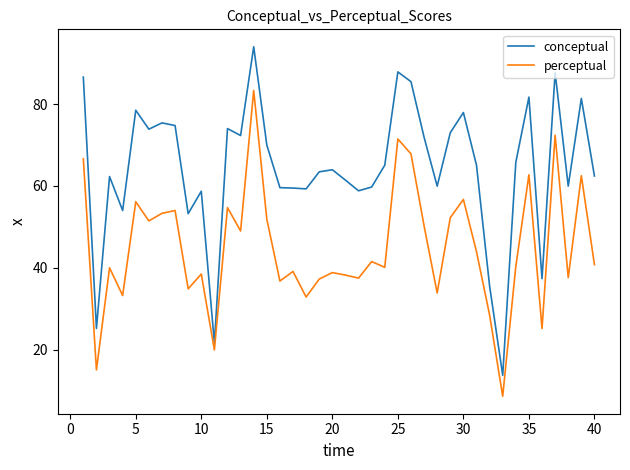

True or false: perceptual has more than 0 interior local peaks.

True